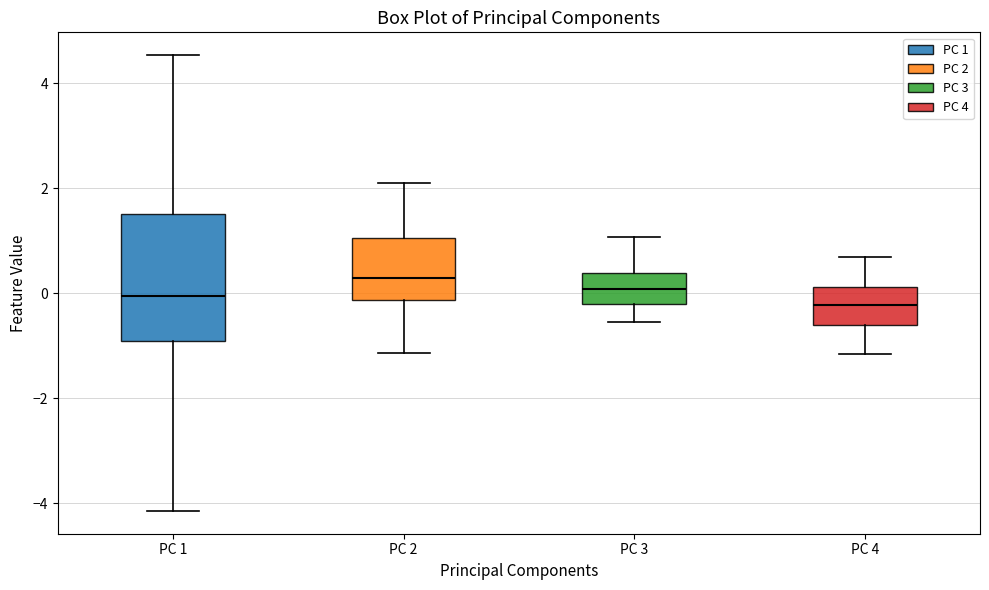

Reading left to right, transcribe this box plot: for each box, give where its median line is, the range the box spans, and where its two whiskers end, as read against the y-axis. The values are not printed on the chart, so give them approximately, as read against the axis.

PC 1: median 0.0, box -1.0 to 1.6, whiskers -4.2 to 4.6
PC 2: median 0.2, box -0.2 to 1.0, whiskers -1.2 to 2.0
PC 3: median 0.0, box -0.2 to 0.4, whiskers -0.6 to 1.0
PC 4: median -0.2, box -0.6 to 0.2, whiskers -1.2 to 0.6